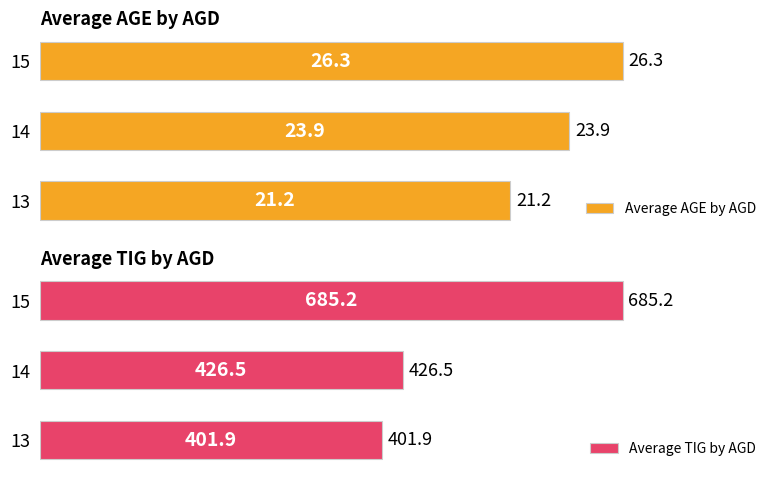

True or false: Average AGE by AGD has a value of 26.3 at 15.

True